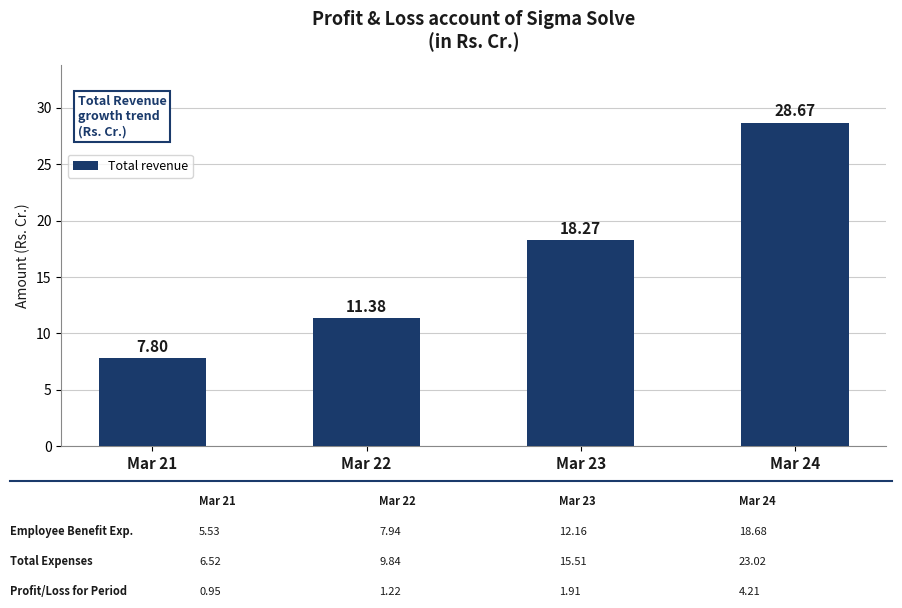

What is the smallest value displayed?

7.8